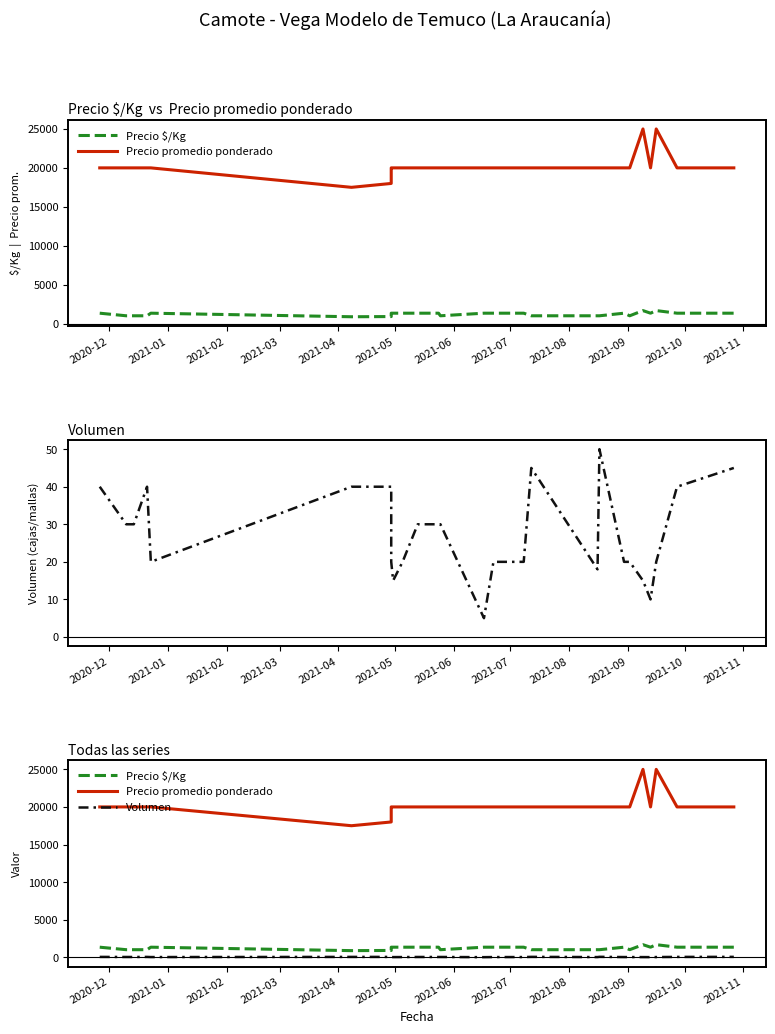

True or false: Precio $/Kg and Volumen intersect in this chart.

False